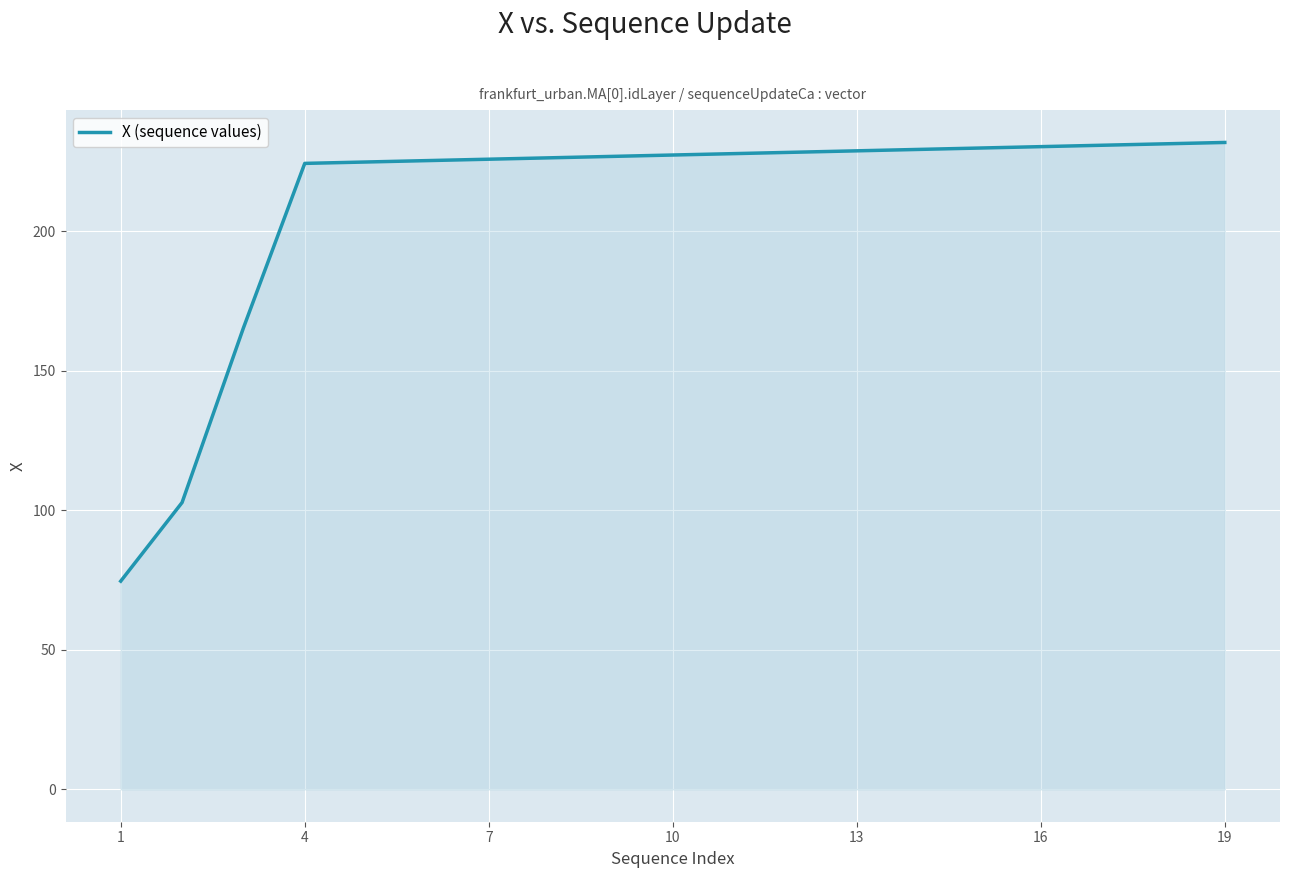

What is the difference between the maximum and minimum values?

157.2